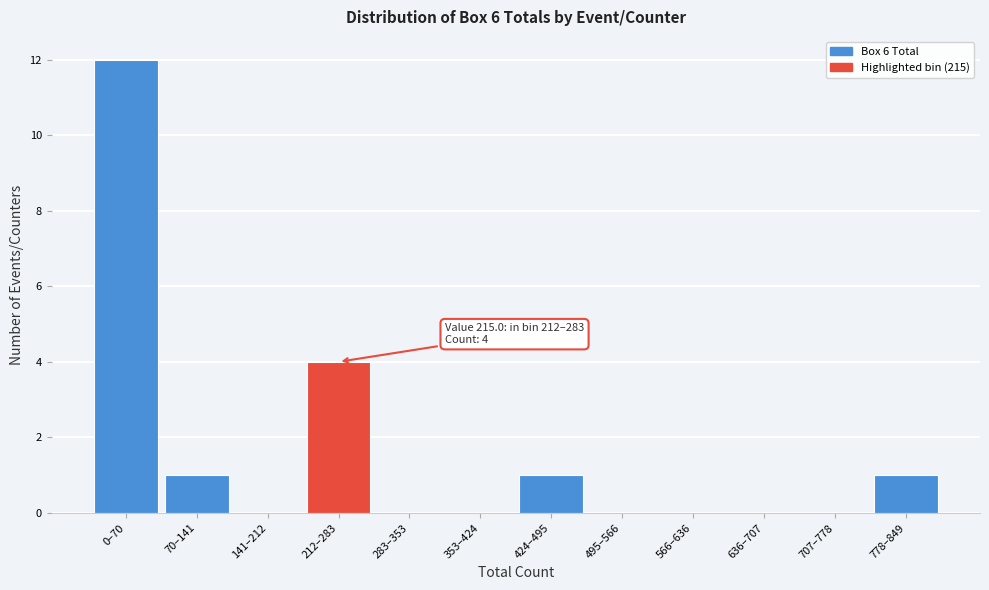

Reading left to right, extract all data points from this chart.

0–70=12	70–141=1	141–212=0	212–283=4	283–353=0	353–424=0	424–495=1	495–566=0	566–636=0	636–707=0	707–778=0	778–849=1